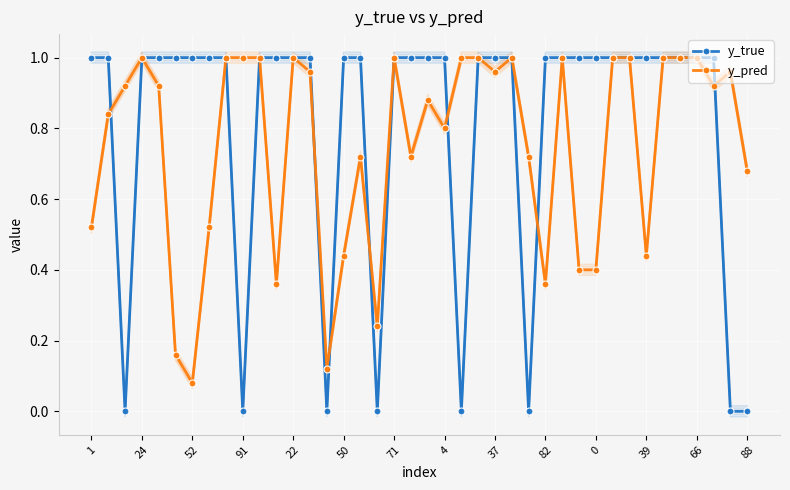

True or false: y_true has a value of 0.2 at 25.

False